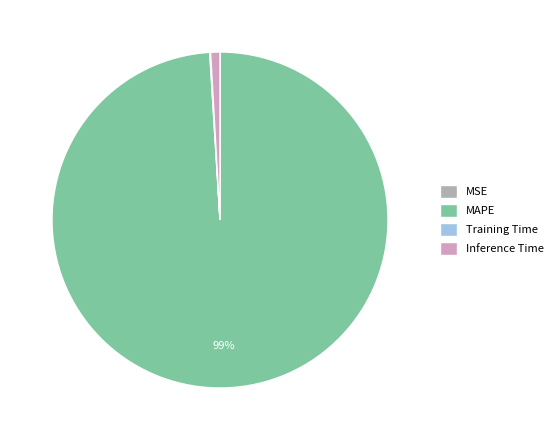

Which category has the biggest portion of the pie?

MAPE